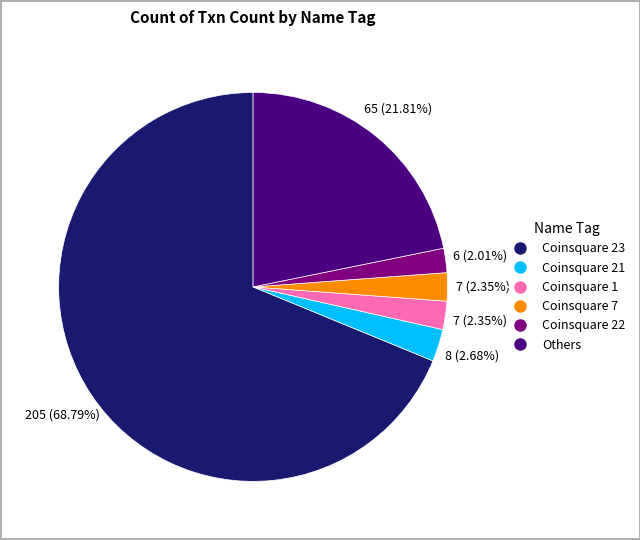

Is there any slice that represents more than half of the pie?

Yes